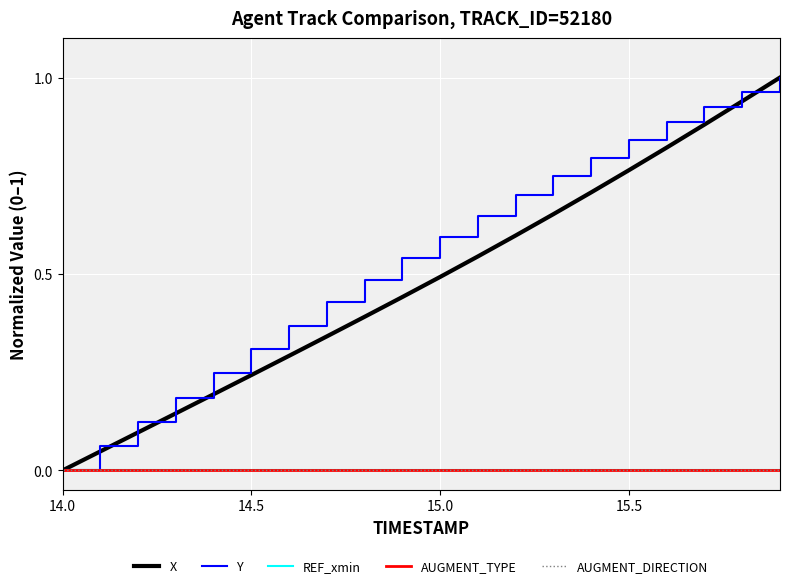

Reading left to right, what are all the values shown in this chart?

X: 0.0	0.0	0.1	0.1	0.2	0.2	0.3	0.3	0.4	0.4	0.5	0.5	0.6	0.7	0.7	0.8	0.8	0.9	0.9	1.0
Y: 0.0	0.1	0.1	0.2	0.2	0.3	0.4	0.4	0.5	0.5	0.6	0.6	0.7	0.7	0.8	0.8	0.9	0.9	1.0	1.0
REF_xmin: 0.0	0.0	0.0	0.0	0.0	0.0	0.0	0.0	0.0	0.0	0.0	0.0	0.0	0.0	0.0	0.0	0.0	0.0	0.0	0.0
AUGMENT_TYPE: 0.0	0.0	0.0	0.0	0.0	0.0	0.0	0.0	0.0	0.0	0.0	0.0	0.0	0.0	0.0	0.0	0.0	0.0	0.0	0.0
AUGMENT_DIRECTION: 0.0	0.0	0.0	0.0	0.0	0.0	0.0	0.0	0.0	0.0	0.0	0.0	0.0	0.0	0.0	0.0	0.0	0.0	0.0	0.0